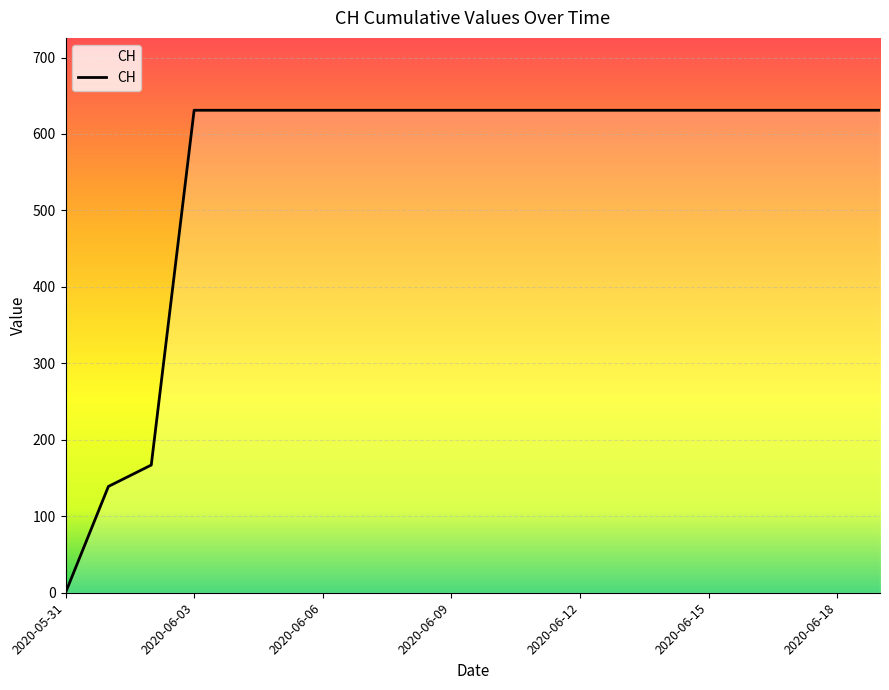

What is the difference between the maximum and minimum values?

631